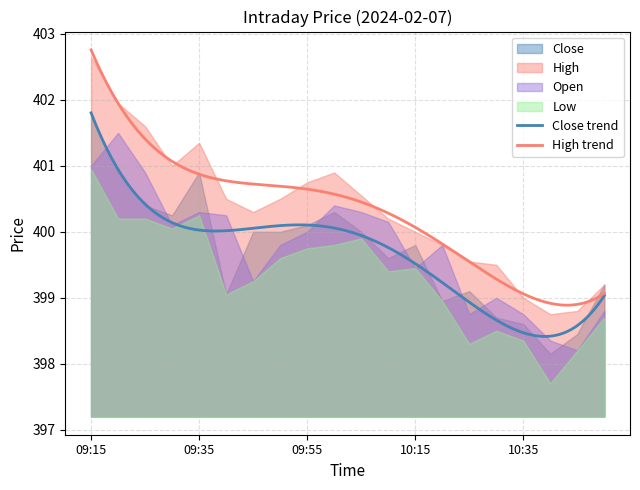

True or false: Open and High cross at least once.

False